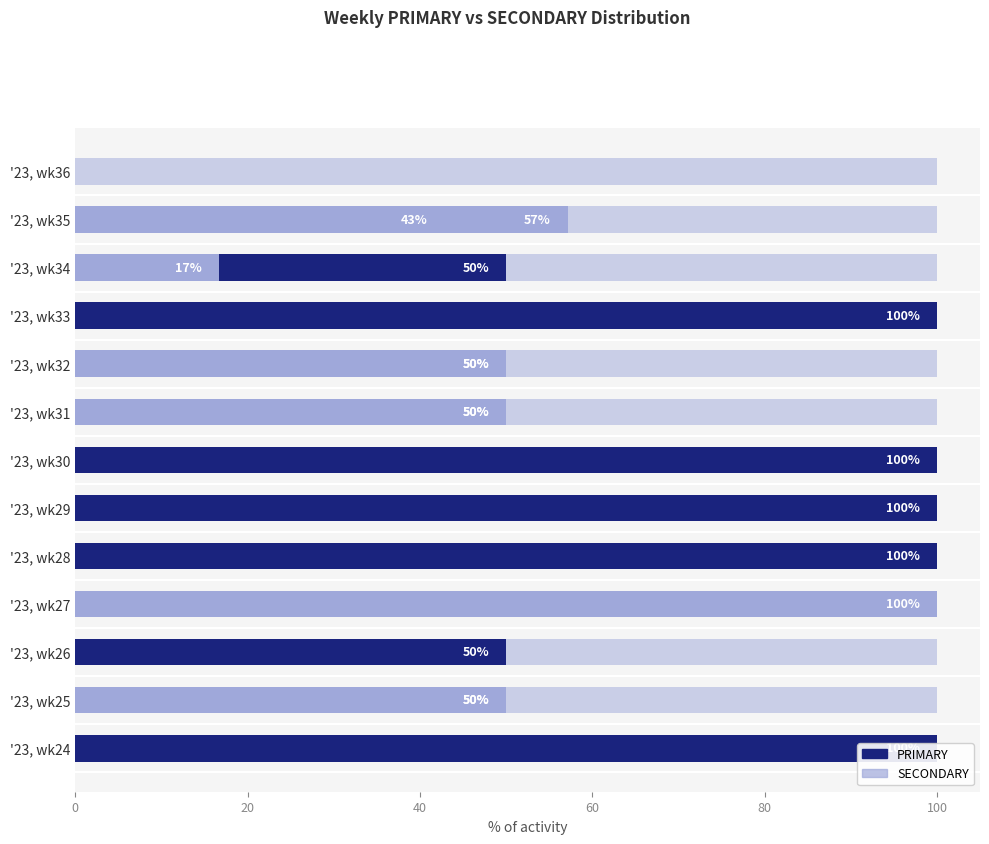

The SECONDARY series shows 20.1 at '23, wk31. True or false?

False